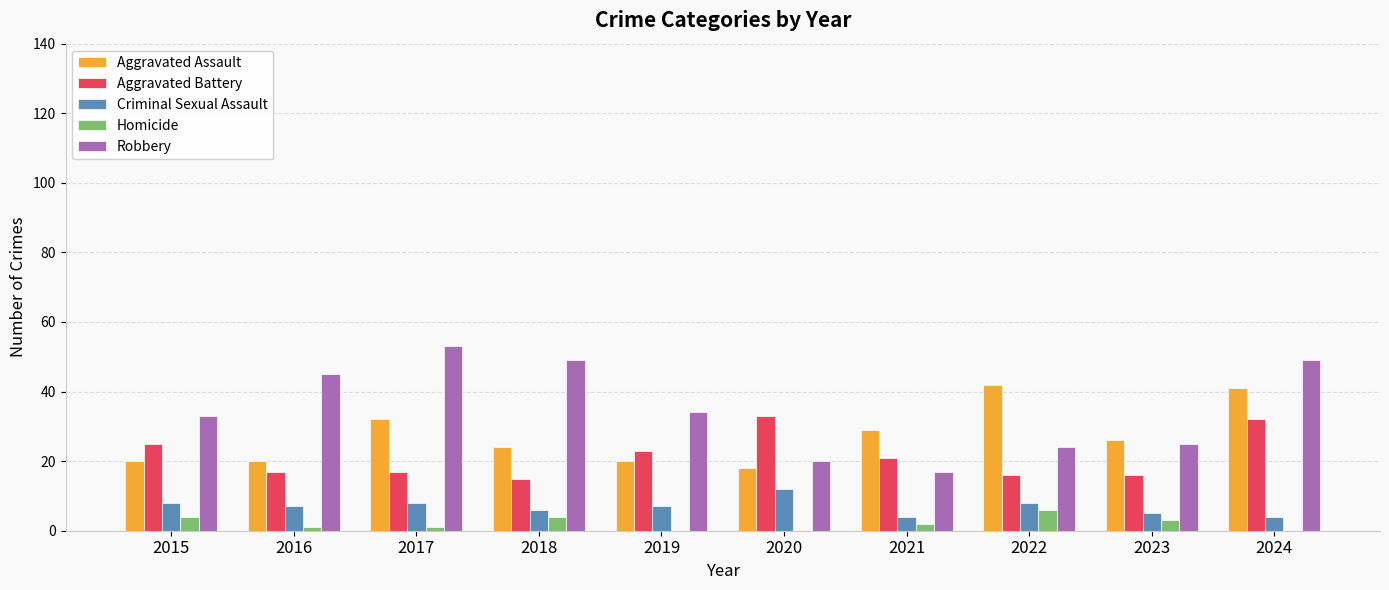

Does the chart contain stacked bars?

No